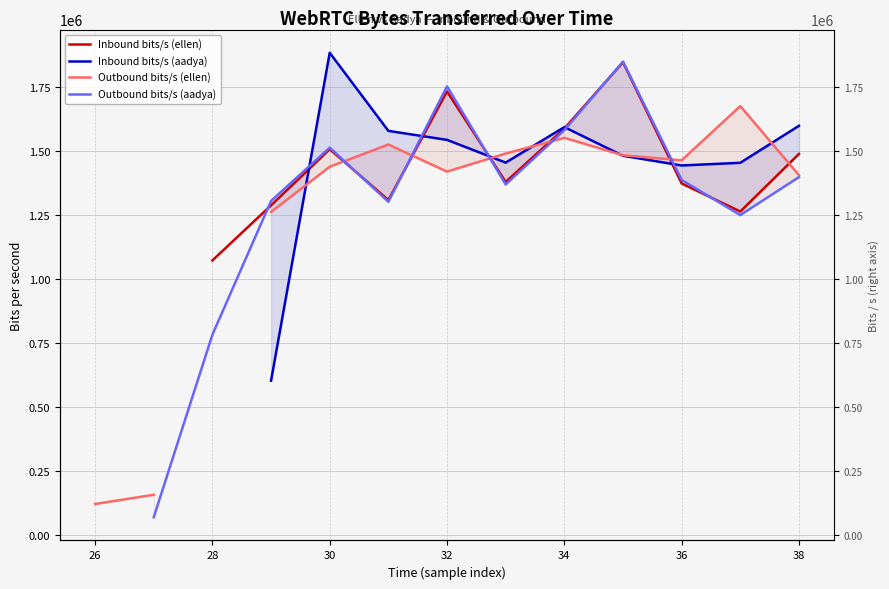

At which category is the sum across all series the highest?

35